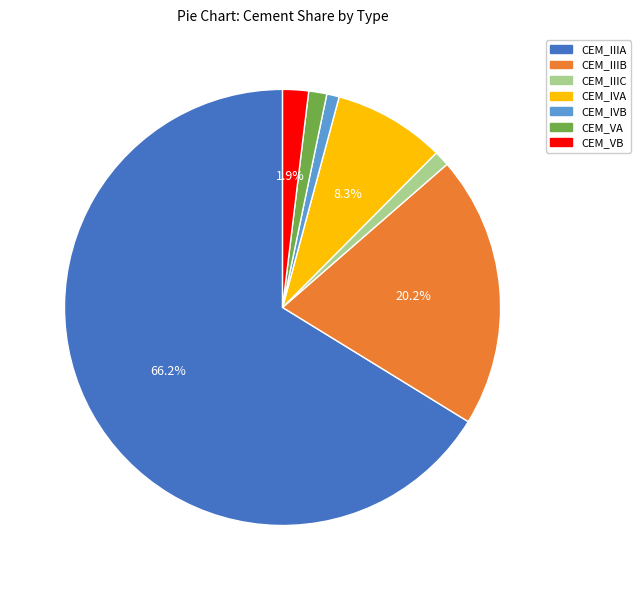

To the nearest percent, what percentage of the pie is CEM_IIIA?

66%